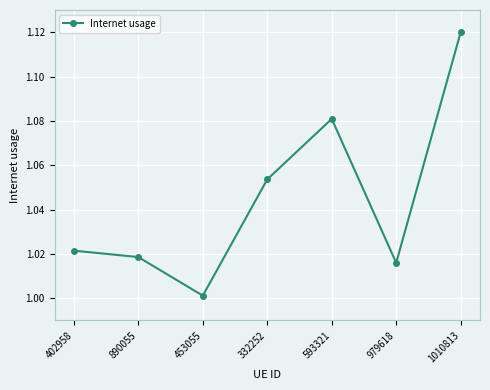

What is the difference between the maximum and minimum values?

0.1